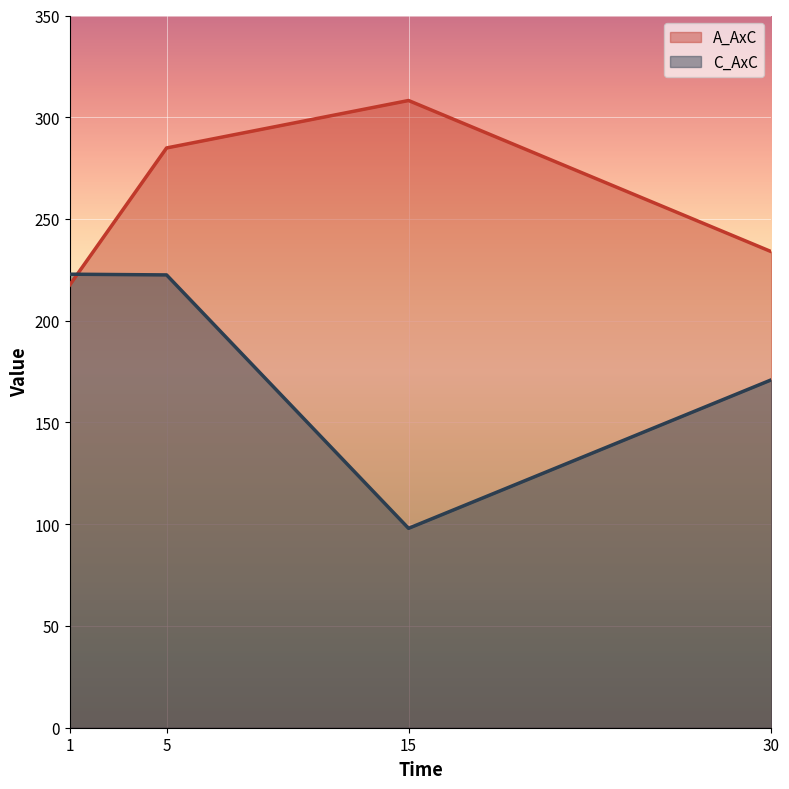

What is the sum of the A_AxC values at 1 and 5?

502.5